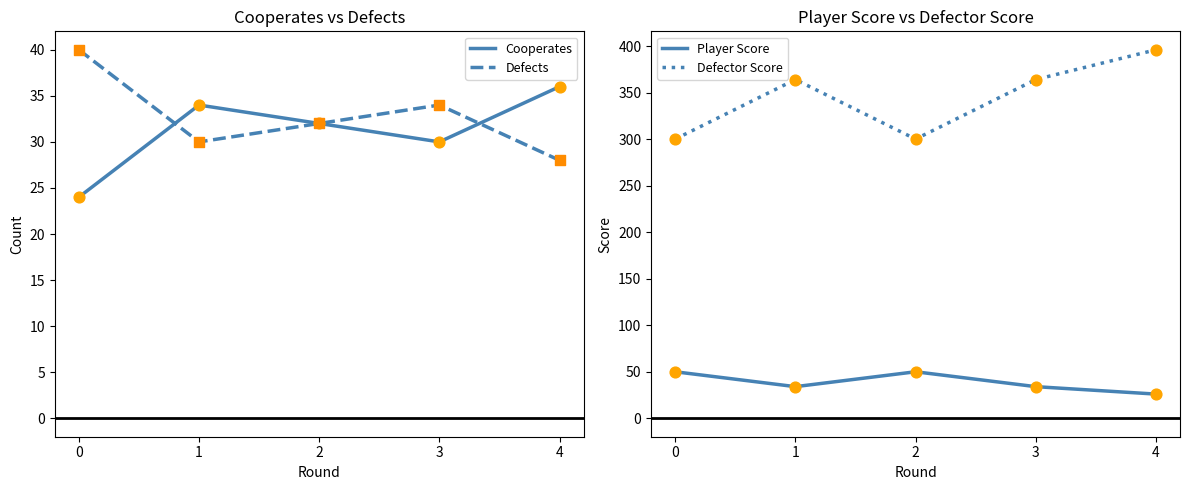

What is the total value across all series at 1?

462